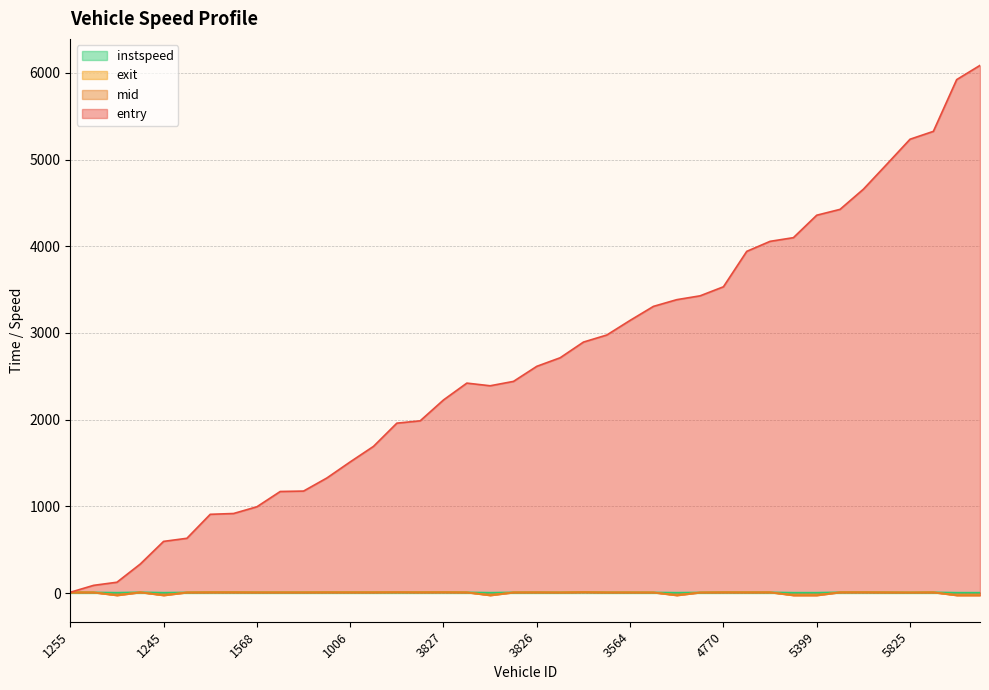

What is the label of the 21st point from the left?

3826